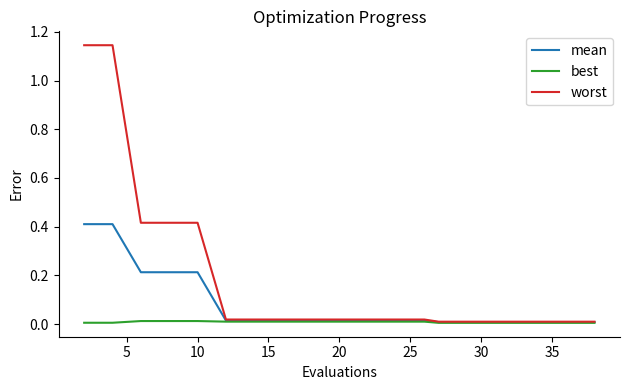

List the series in order of their peak value, highest first.

worst, mean, best